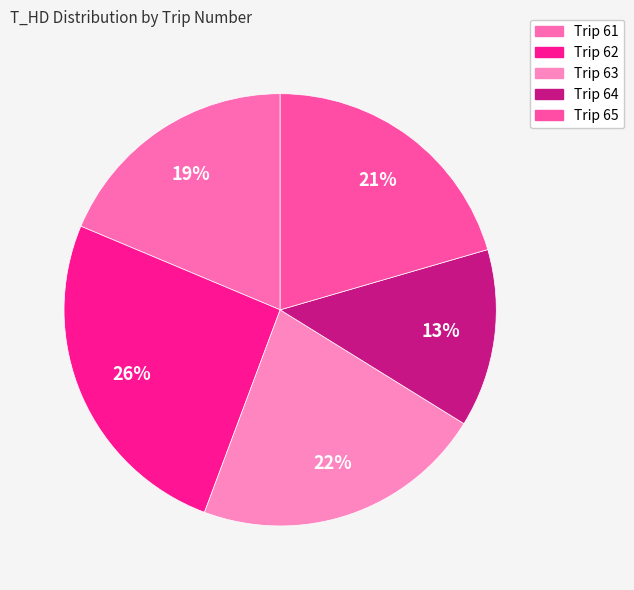

Which slice is the largest?

Trip 62